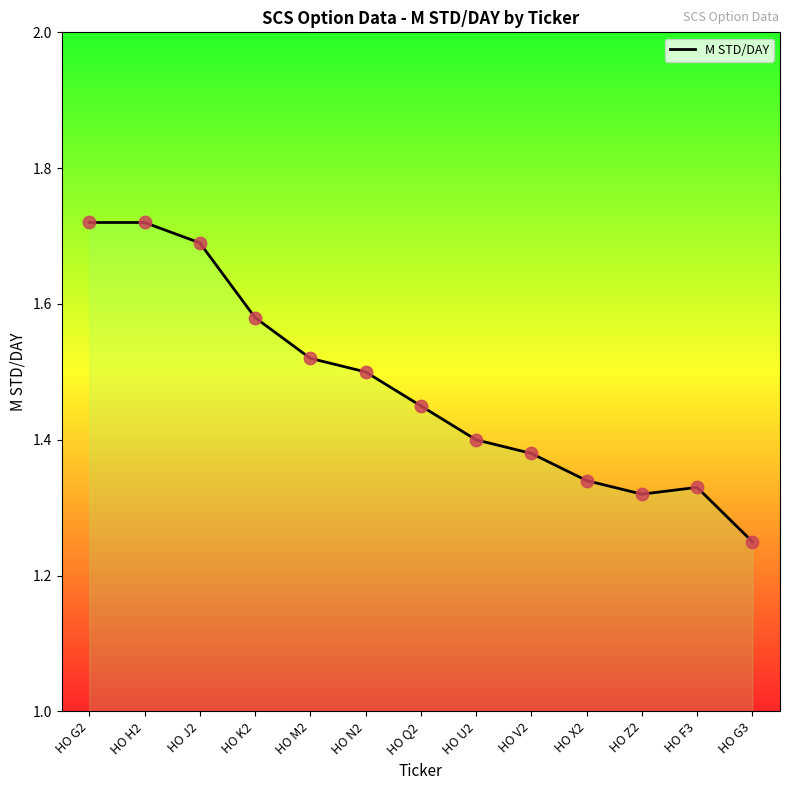

Approximately how many times larger is the value at HO J2 compared to HO F3?

1.3